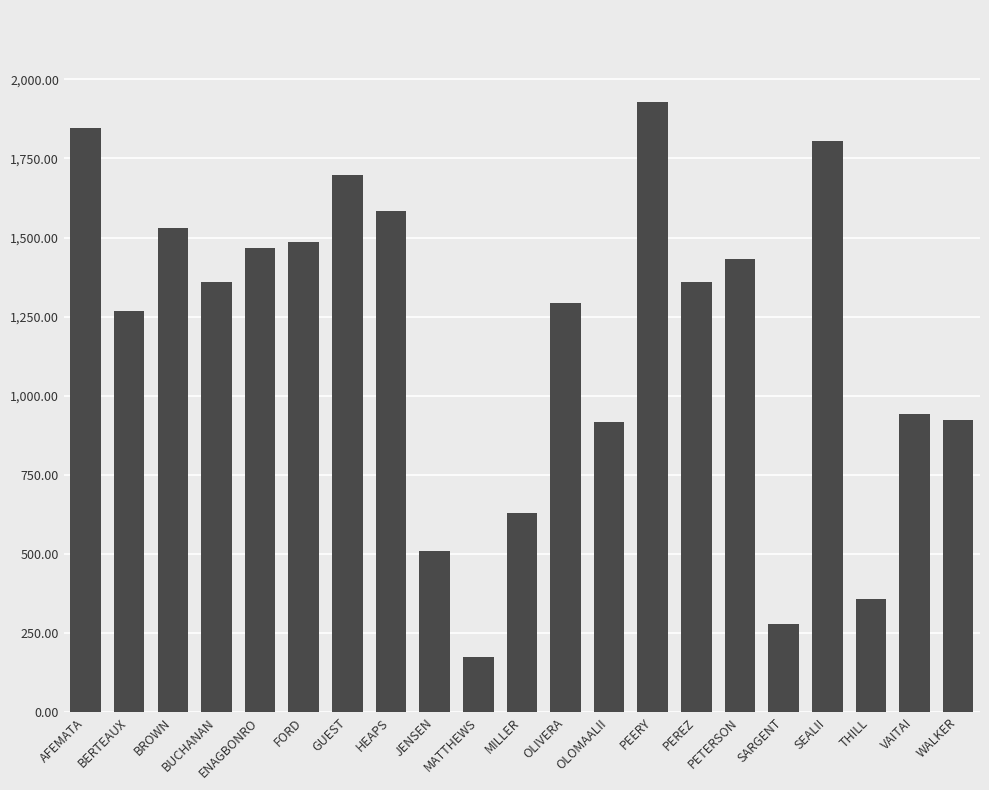

Which has a higher value, JENSEN or BERTEAUX?

BERTEAUX